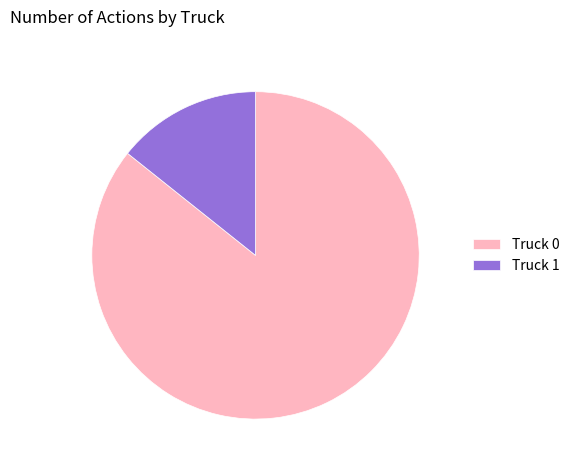

What is the smallest slice in the pie chart?

Truck 1